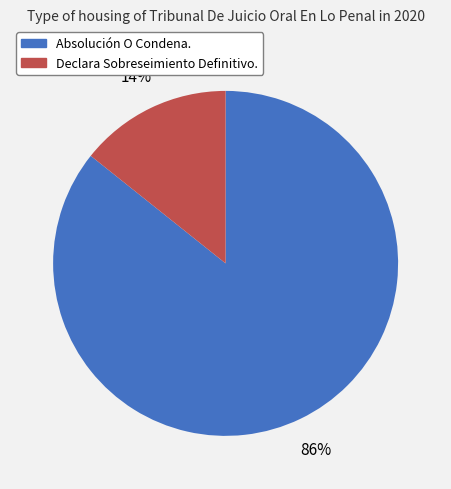

Which slice is the largest?

Absolución O Condena.